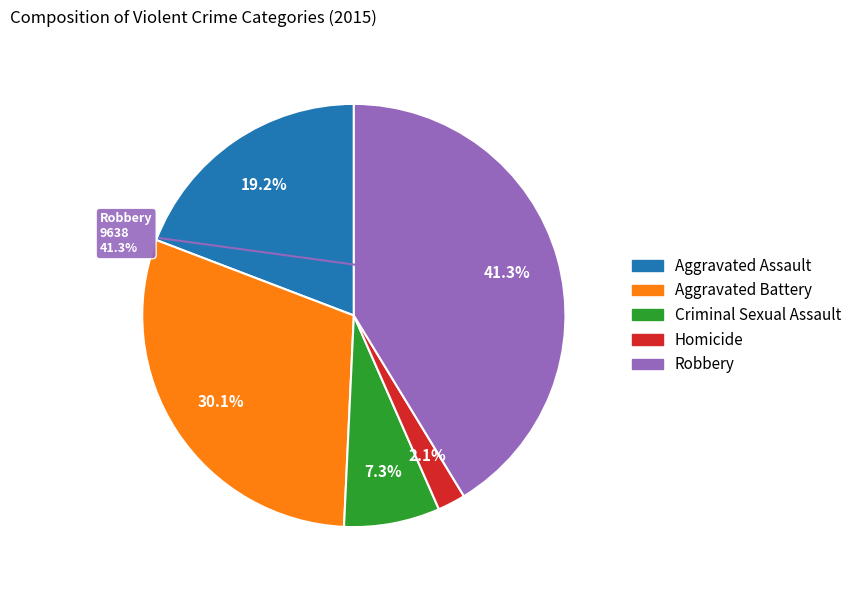

Does any single category account for the majority?

No